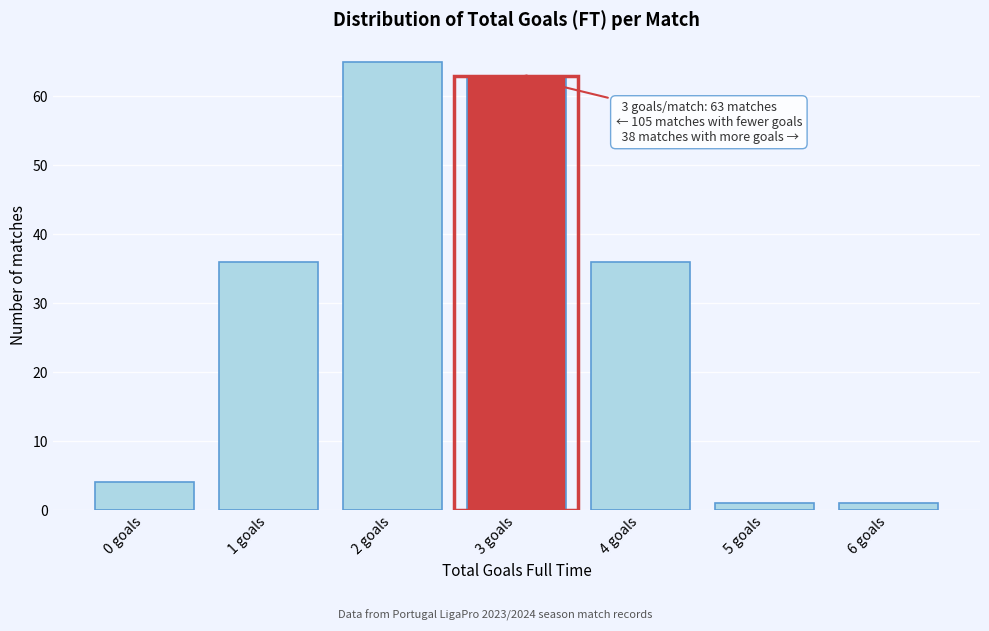

Reading left to right, what are all the values shown in this chart?

4	36	65	63	36	1	1